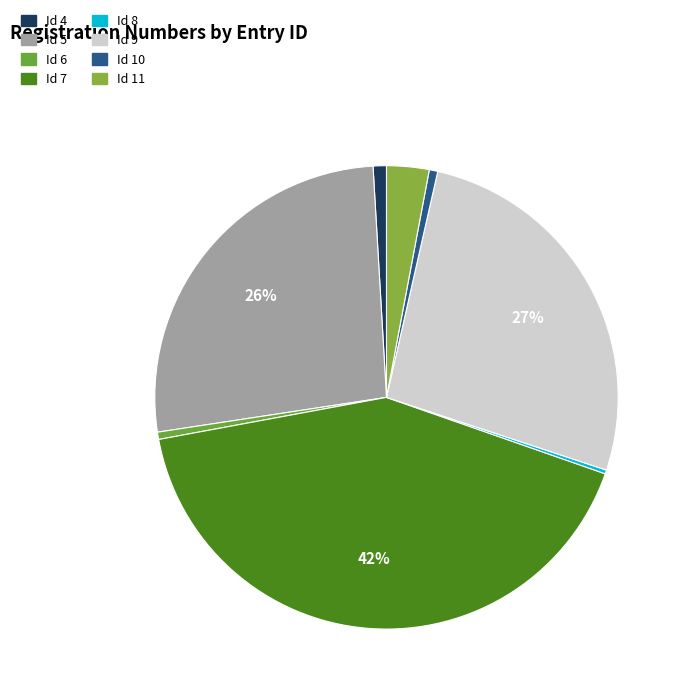

How many segments does this pie chart have?

8